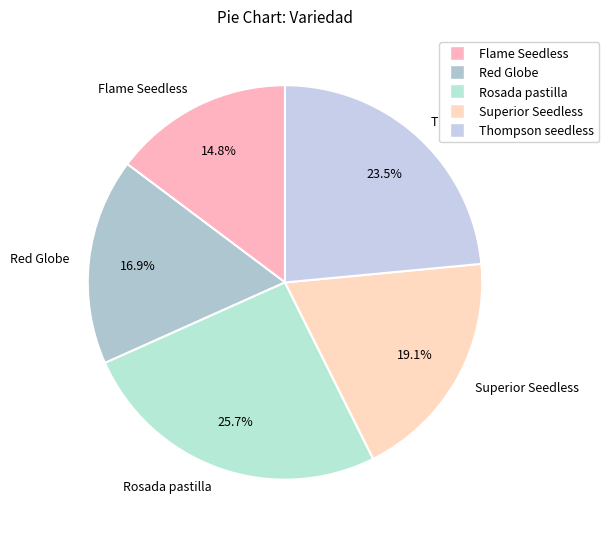

Combined, do Rosada pastilla and Flame Seedless account for over 50%?

No